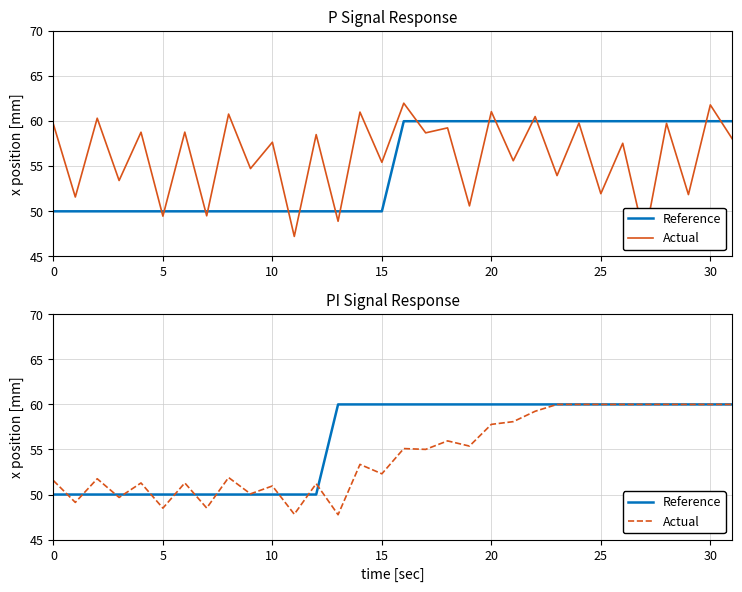

Count the Reference values in the range 50 to 60.

32